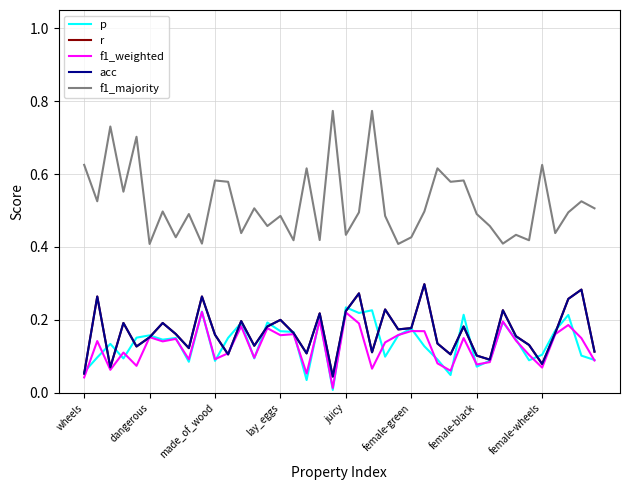

Reading left to right, what are all the values shown in this chart?

p: 0.1	0.1	0.1	0.1	0.2	0.2	0.1	0.2	0.1	0.2	0.1	0.2	0.2	0.1	0.2	0.2	0.2	0.0	0.2	0.0	0.2	0.2	0.2	0.1	0.2	0.2	0.1	0.1	0.0	0.2	0.1	0.1	0.2	0.1	0.1	0.1	0.2	0.2	0.1	0.1
r: 0.1	0.3	0.1	0.2	0.1	0.2	0.2	0.2	0.1	0.3	0.2	0.1	0.2	0.1	0.2	0.2	0.2	0.1	0.2	0.0	0.2	0.3	0.1	0.2	0.2	0.2	0.3	0.1	0.1	0.2	0.1	0.1	0.2	0.2	0.1	0.1	0.2	0.3	0.3	0.1
f1_weighted: 0.0	0.1	0.1	0.1	0.1	0.2	0.1	0.1	0.1	0.2	0.1	0.1	0.2	0.1	0.2	0.2	0.2	0.1	0.2	0.0	0.2	0.2	0.1	0.1	0.2	0.2	0.2	0.1	0.1	0.2	0.1	0.1	0.2	0.1	0.1	0.1	0.2	0.2	0.1	0.1
acc: 0.1	0.3	0.1	0.2	0.1	0.2	0.2	0.2	0.1	0.3	0.2	0.1	0.2	0.1	0.2	0.2	0.2	0.1	0.2	0.0	0.2	0.3	0.1	0.2	0.2	0.2	0.3	0.1	0.1	0.2	0.1	0.1	0.2	0.2	0.1	0.1	0.2	0.3	0.3	0.1
f1_majority: 0.6	0.5	0.7	0.6	0.7	0.4	0.5	0.4	0.5	0.4	0.6	0.6	0.4	0.5	0.5	0.5	0.4	0.6	0.4	0.8	0.4	0.5	0.8	0.5	0.4	0.4	0.5	0.6	0.6	0.6	0.5	0.5	0.4	0.4	0.4	0.6	0.4	0.5	0.5	0.5